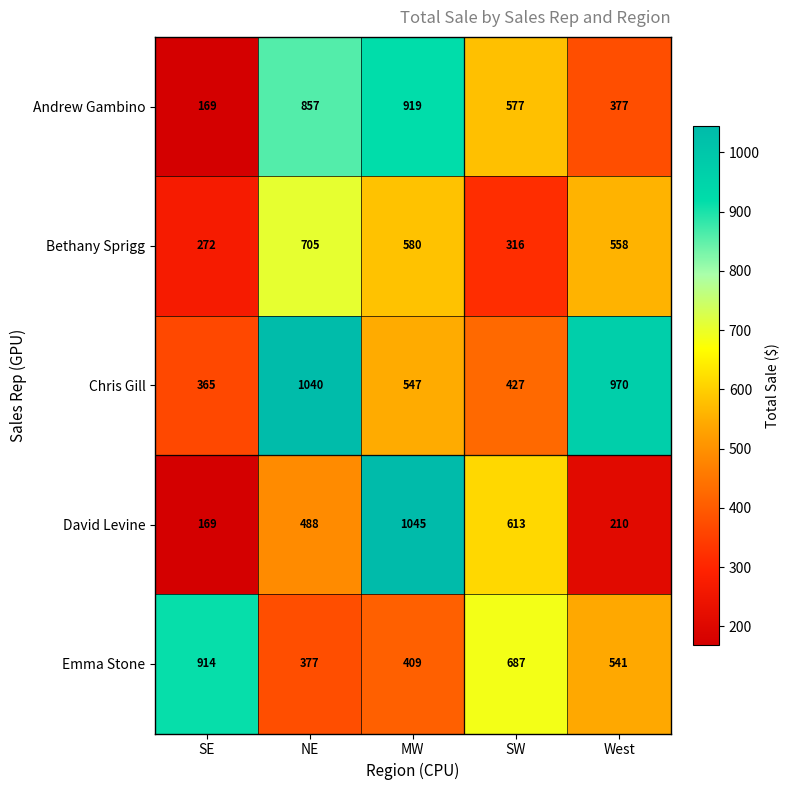

What is the approximate value of Bethany Sprigg at West?

558